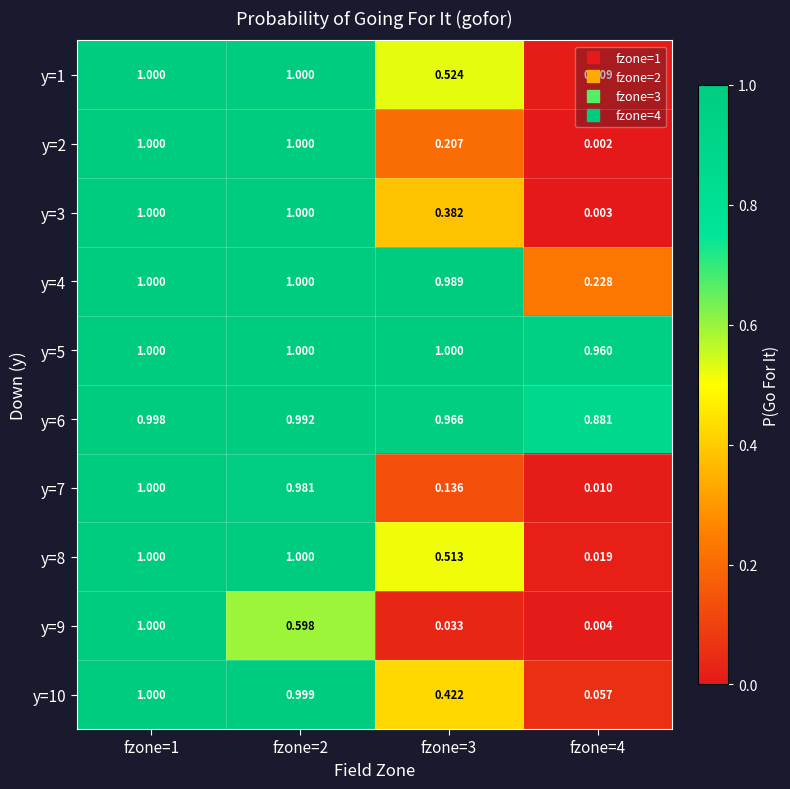

Is the value of y=2 at fzone=3 greater than the value of y=6 at fzone=1?

No